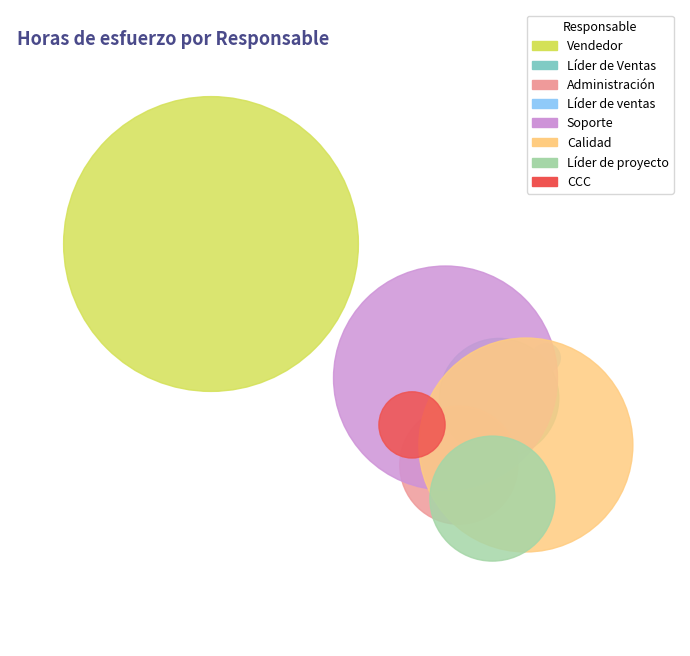

Combined, do Calidad and Vendedor account for over 50%?

No